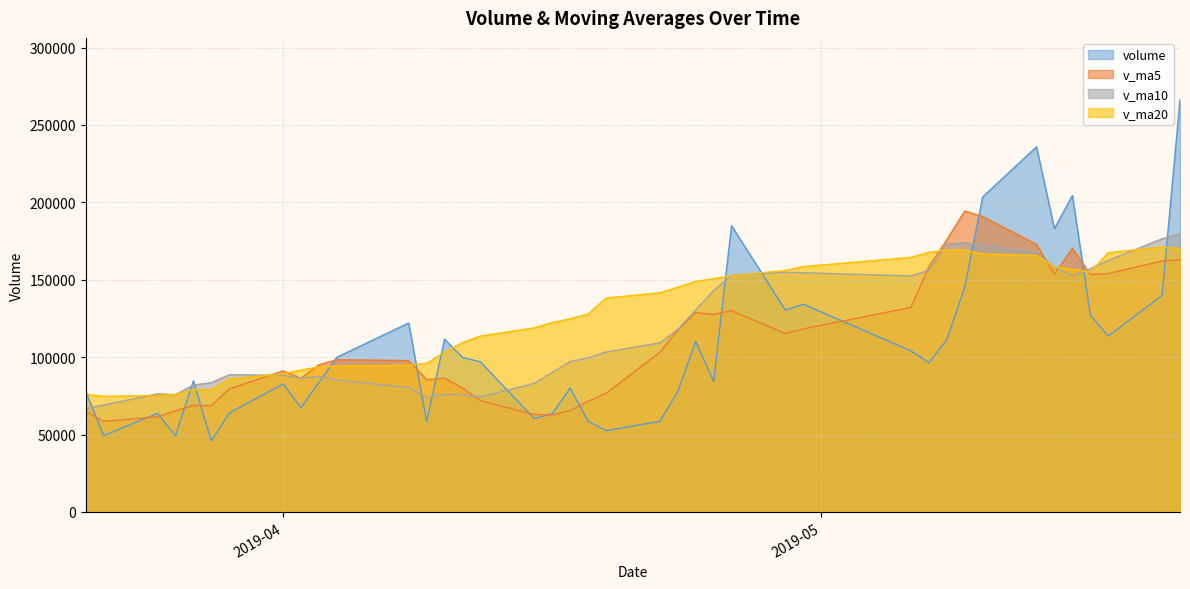

Which category has the lowest value in the v_ma10 series?

2019-03-21